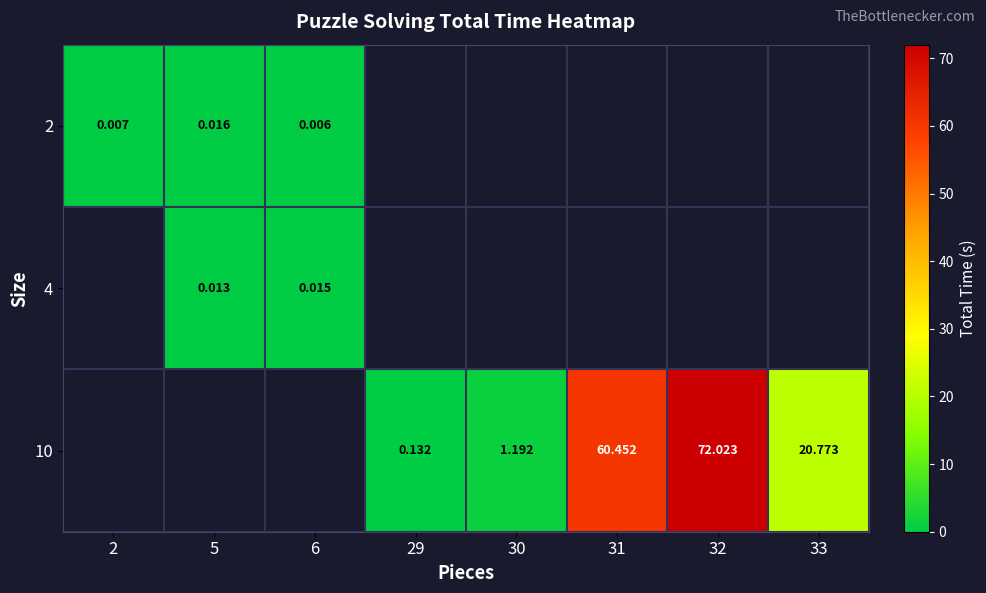

How many series are shown in this chart?

3